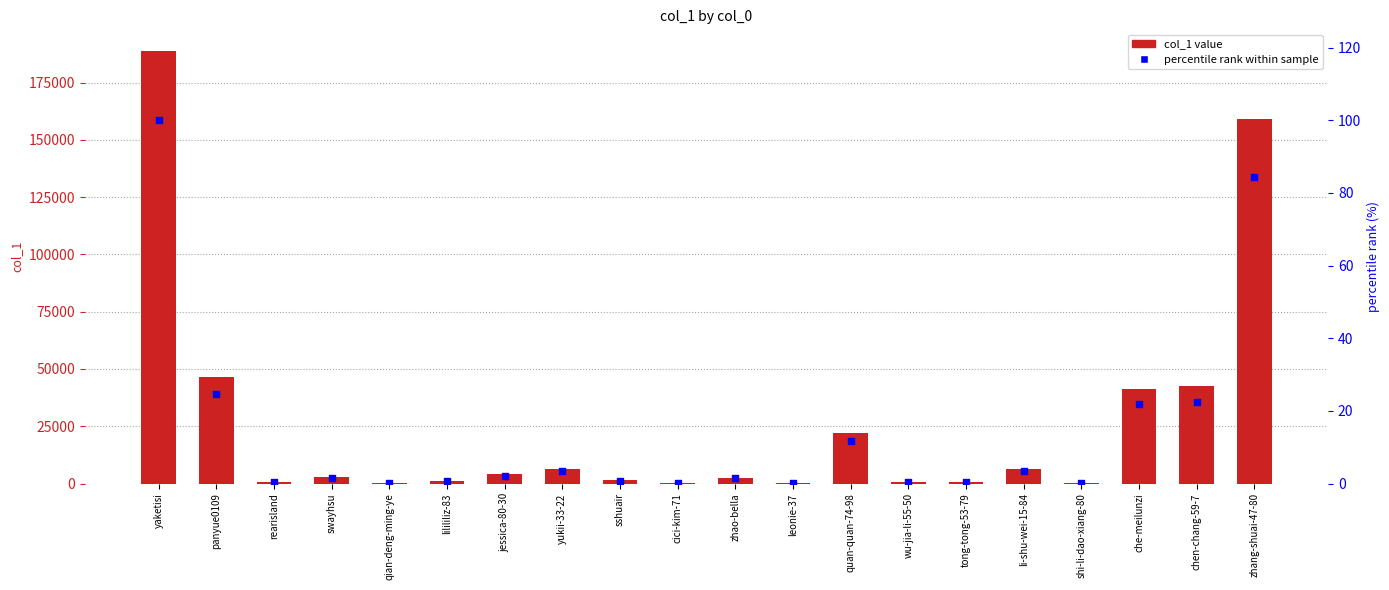

What is the total value across all series at shi-li-dao-xiang-80?

338.2